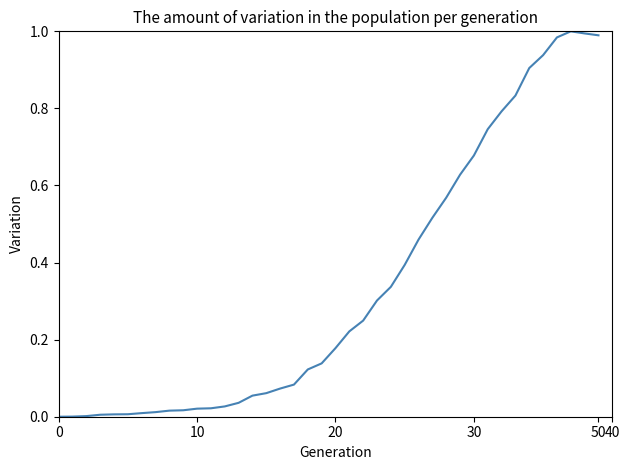

How many lines are shown in the chart?

1